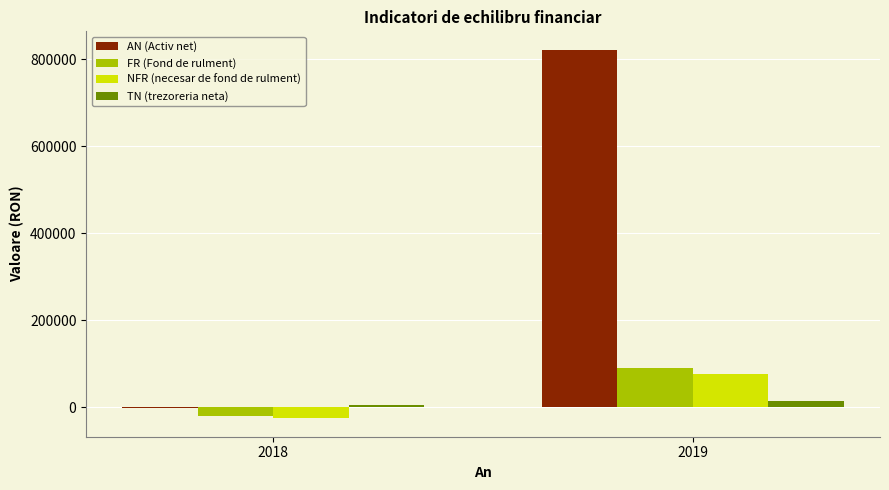

At which category is the sum across all series the highest?

2019